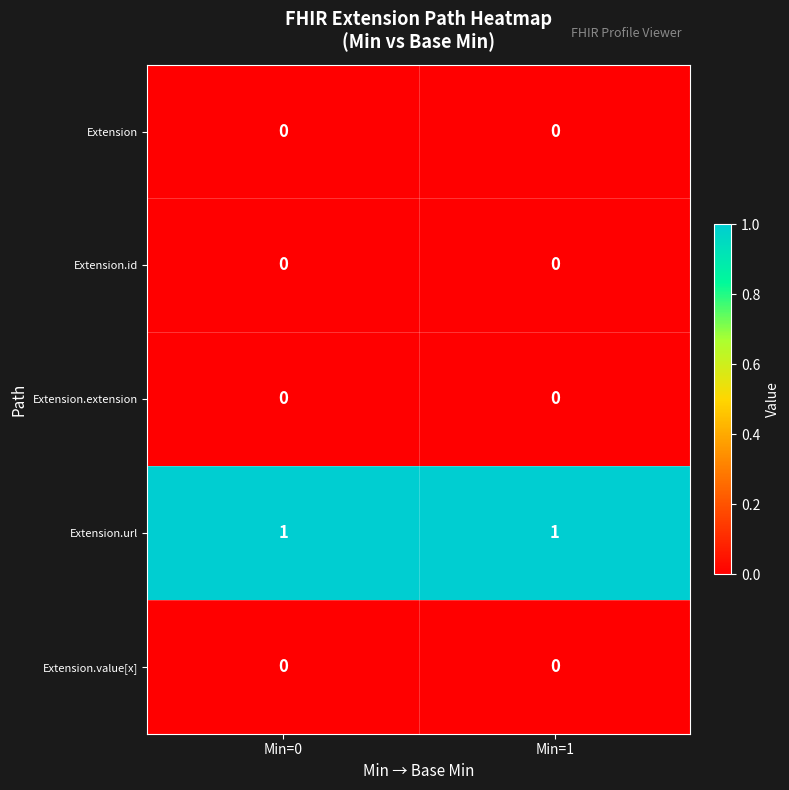

Which series has the largest total across all categories?

Extension.url